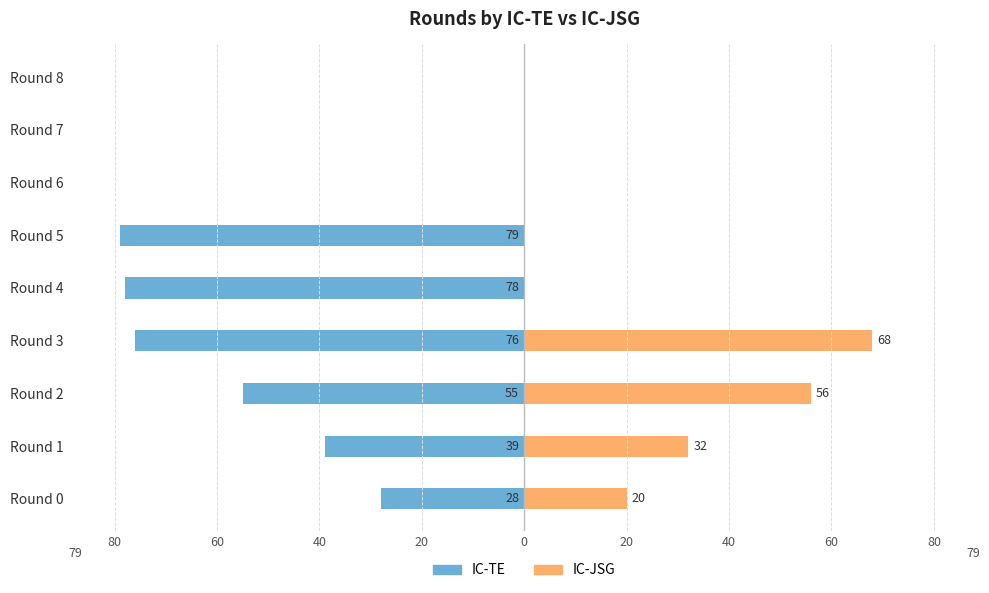

Is the value of IC-TE at Round 5 greater than the value of IC-JSG at Round 8?

No